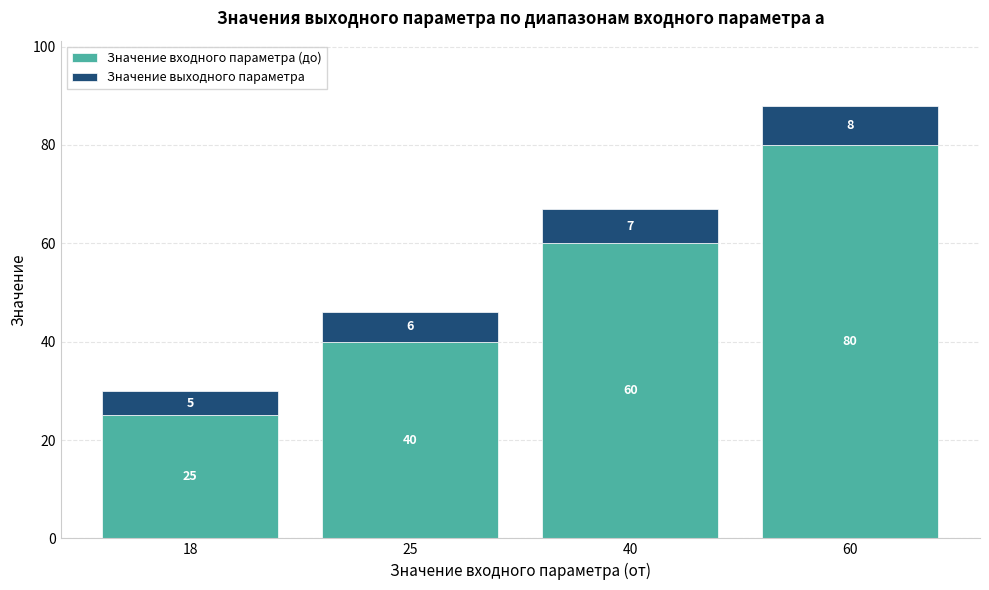

What are all the series names shown in the legend?

Значение входного параметра (до), Значение выходного параметра